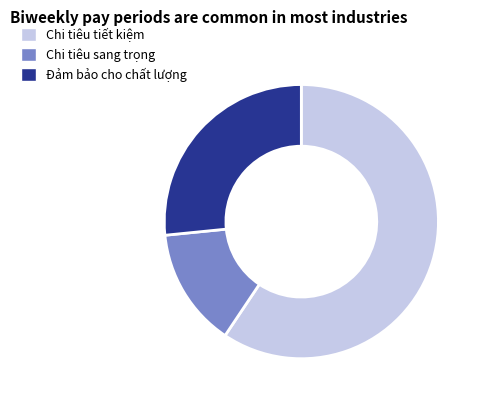

Combined, do Chi tiêu sang trọng and Đảm bảo cho chất lượng account for over 50%?

No